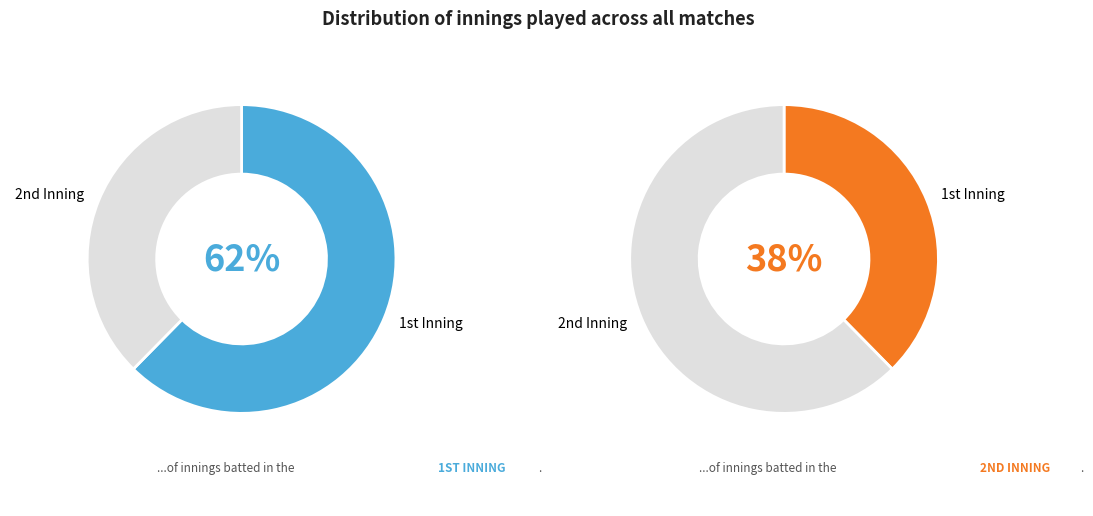

What is the majority slice?

1st Inning